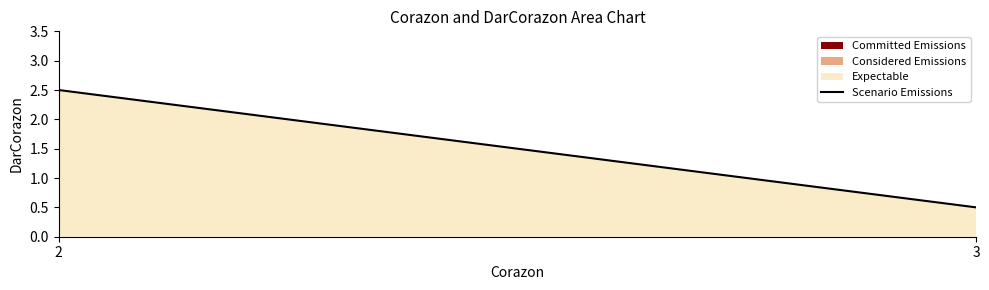

What is the change in value from 2 to 3?

-2.0